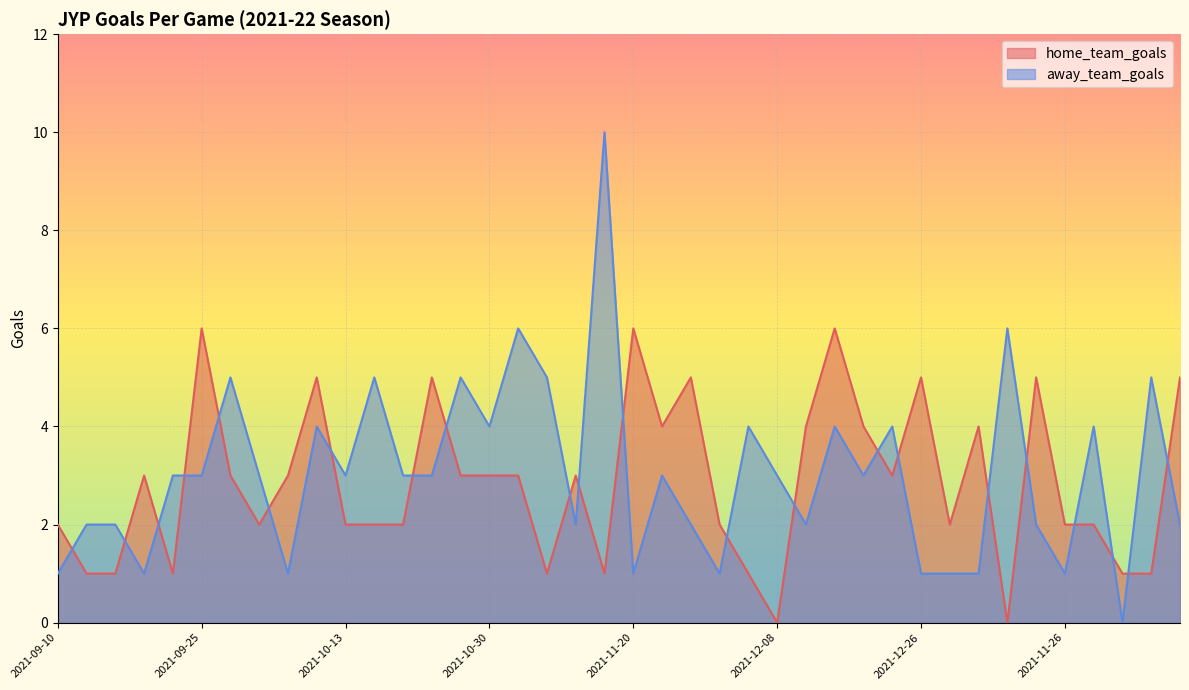

Reading left to right, list all the values displayed in this chart.

home_team_goals: 2021-09-10=2	2021-09-15=1	2021-09-17=1	2021-09-18=3	2021-09-24=1	2021-09-25=6	2021-09-29=3	2021-10-06=2	2021-10-07=3	2021-10-09=5	2021-10-13=2	2021-10-15=2	2021-10-20=2	2021-10-23=5	2021-10-27=3	2021-10-30=3	2021-11-03=3	2021-11-05=1	2021-11-06=3	2021-11-18=1	2021-11-20=6	2021-11-24=4	2021-11-27=5	2021-12-03=2	2021-12-04=1	2021-12-08=0	2021-12-10=4	2021-12-11=6	2021-12-20=4	2021-12-17=3	2021-12-26=5	2021-12-28=2	2021-12-30=4	2022-01-19=0	2022-01-22=5	2021-11-26=2	2022-01-29=2	2022-02-03=1	2022-02-04=1	2022-02-08=5
away_team_goals: 2021-09-10=1	2021-09-15=2	2021-09-17=2	2021-09-18=1	2021-09-24=3	2021-09-25=3	2021-09-29=5	2021-10-06=3	2021-10-07=1	2021-10-09=4	2021-10-13=3	2021-10-15=5	2021-10-20=3	2021-10-23=3	2021-10-27=5	2021-10-30=4	2021-11-03=6	2021-11-05=5	2021-11-06=2	2021-11-18=10	2021-11-20=1	2021-11-24=3	2021-11-27=2	2021-12-03=1	2021-12-04=4	2021-12-08=3	2021-12-10=2	2021-12-11=4	2021-12-20=3	2021-12-17=4	2021-12-26=1	2021-12-28=1	2021-12-30=1	2022-01-19=6	2022-01-22=2	2021-11-26=1	2022-01-29=4	2022-02-03=0	2022-02-04=5	2022-02-08=2